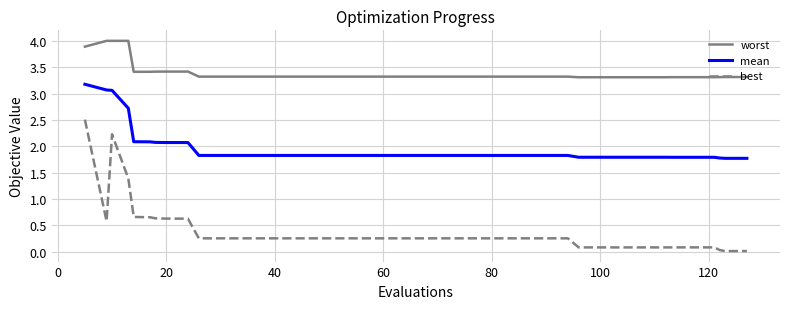

Which series has the largest range (max minus min)?

best